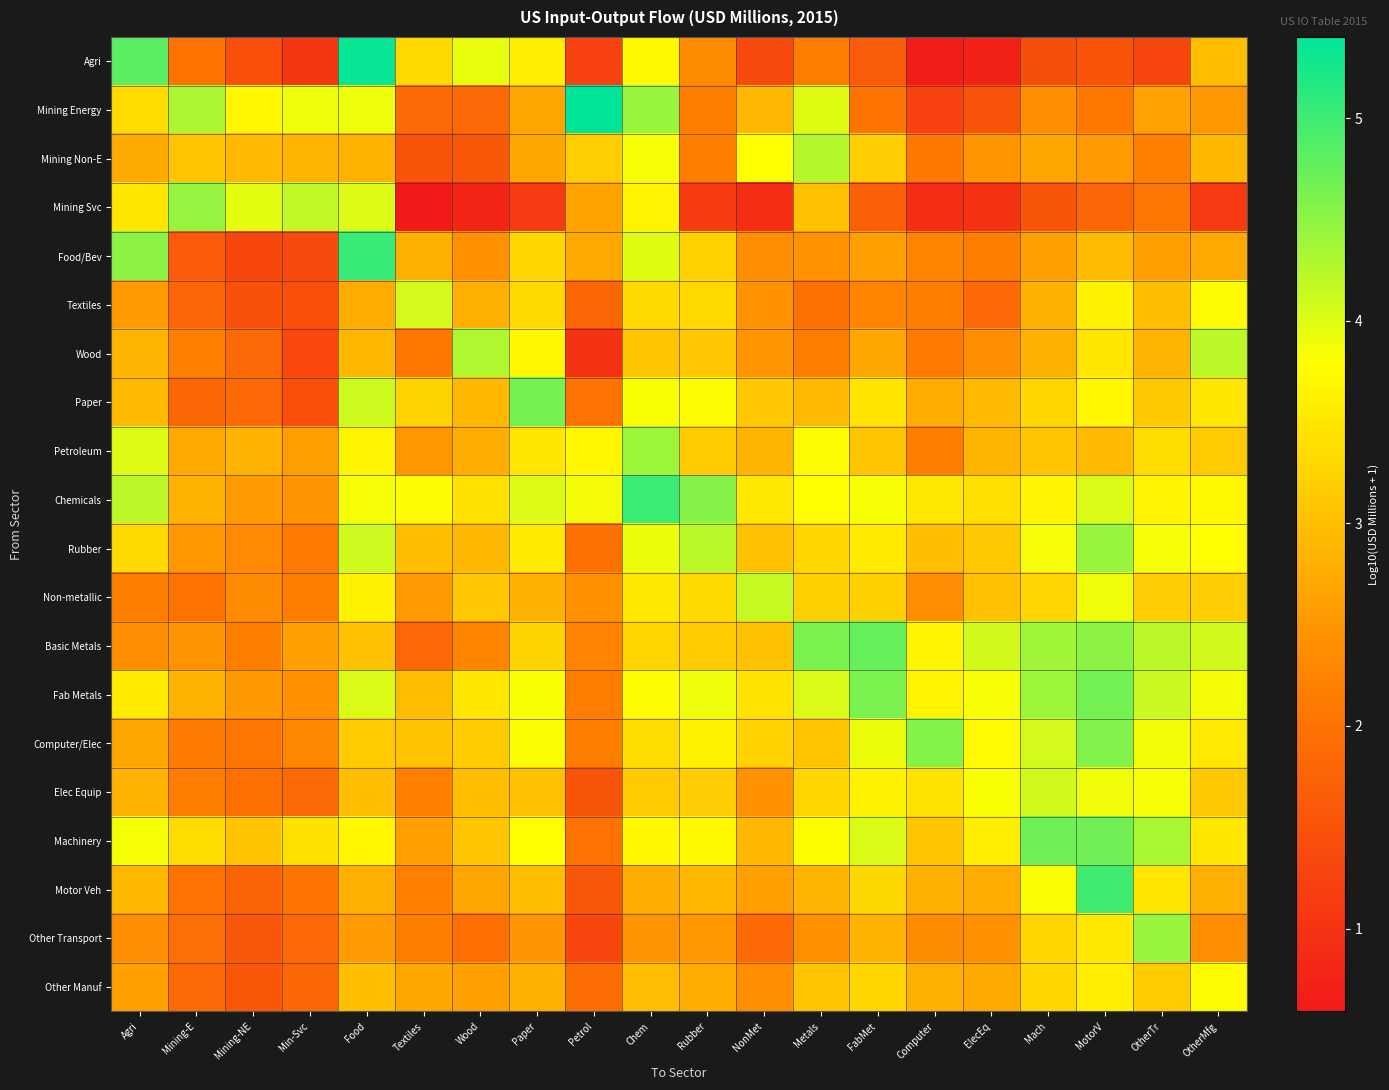

What is the minimum value shown in the chart?

0.6